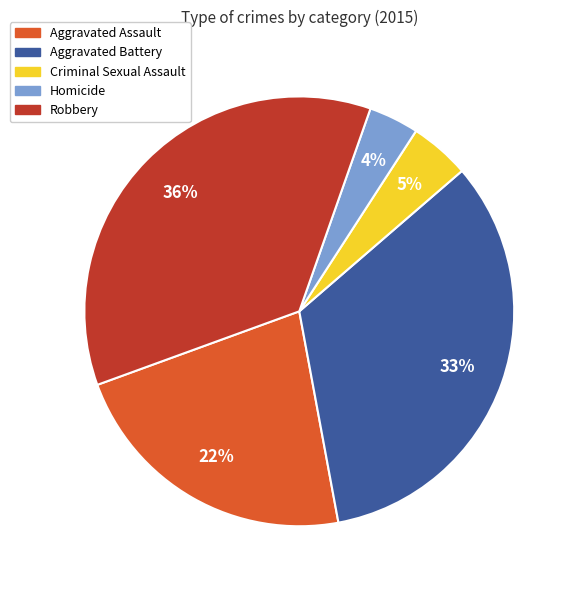

Which slice is the largest?

Robbery